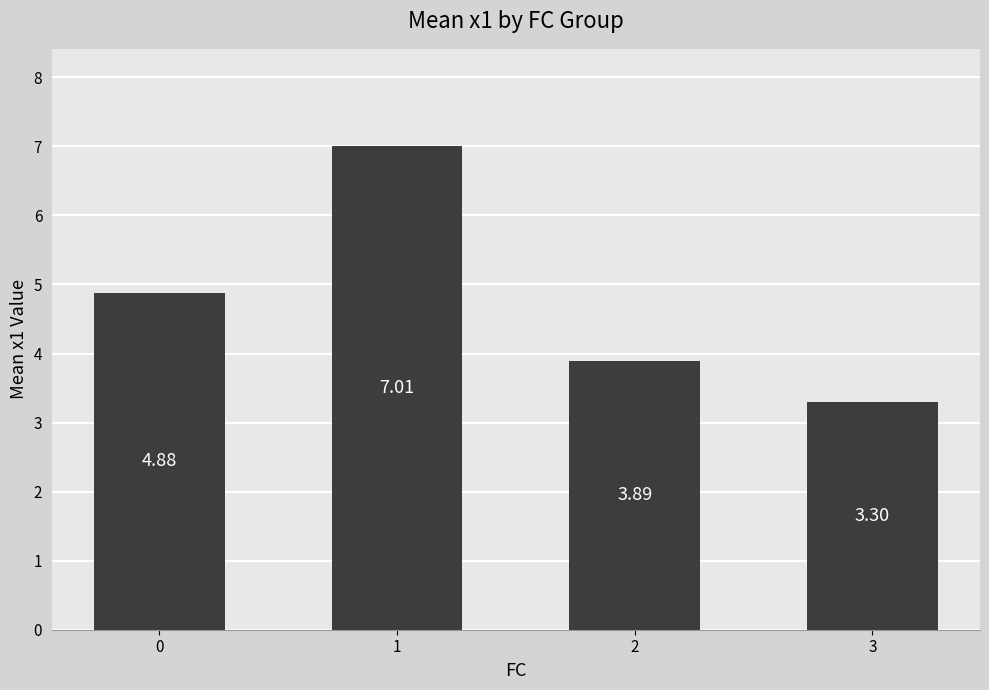

Between 1 and 3, which is larger?

1